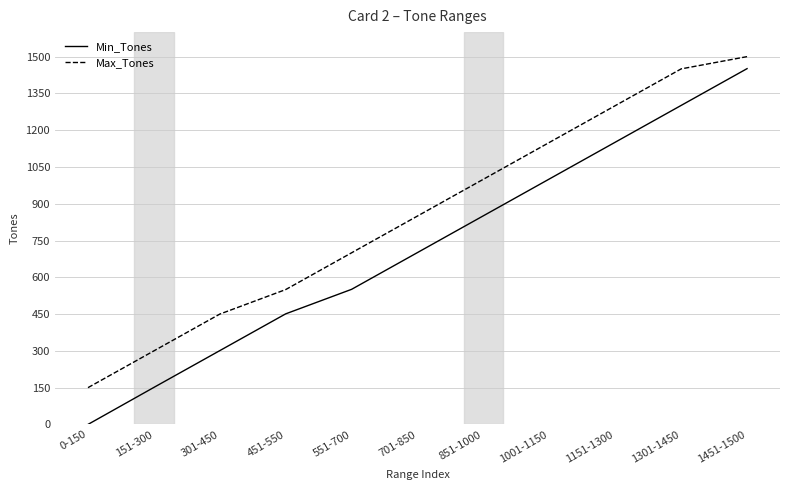

At which label does Max_Tones reach its peak?

1451-1500